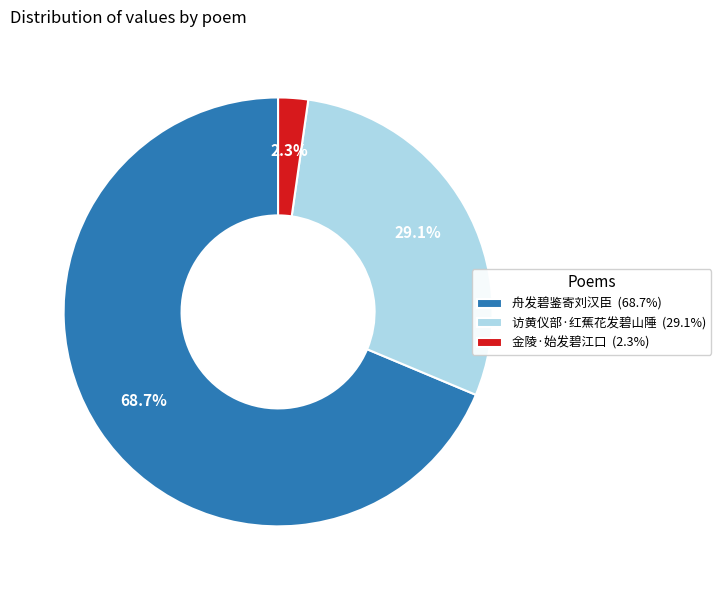

How many slices are in this pie chart?

3